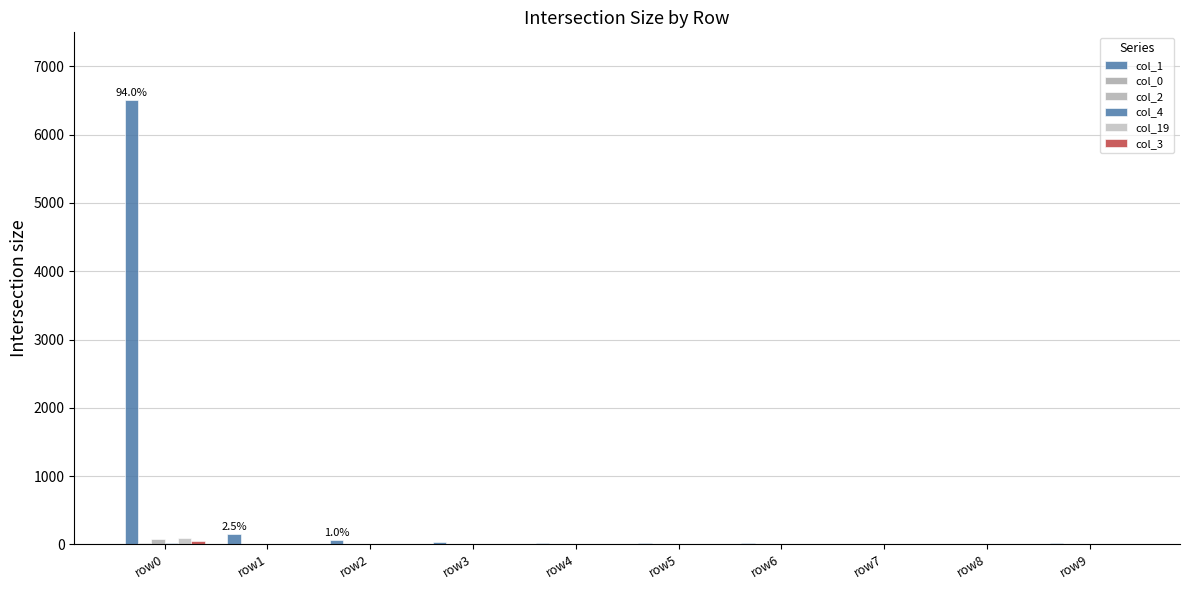

The col_19 series shows 0 at row4. True or false?

True